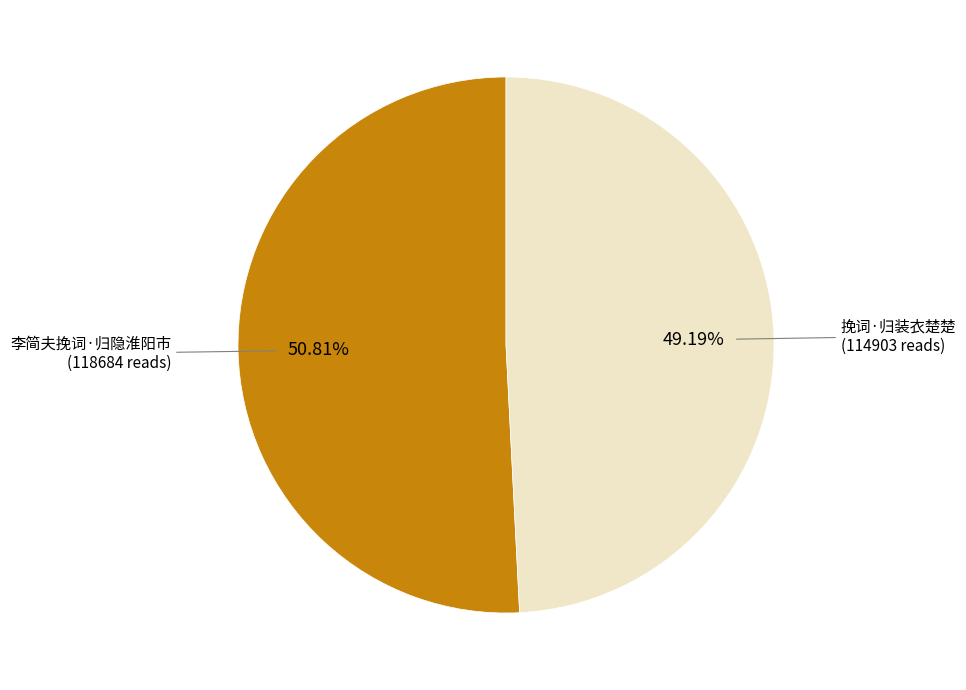

To the nearest percent, what percentage of the pie is 李简夫挽词·归隐淮阳市?

51%